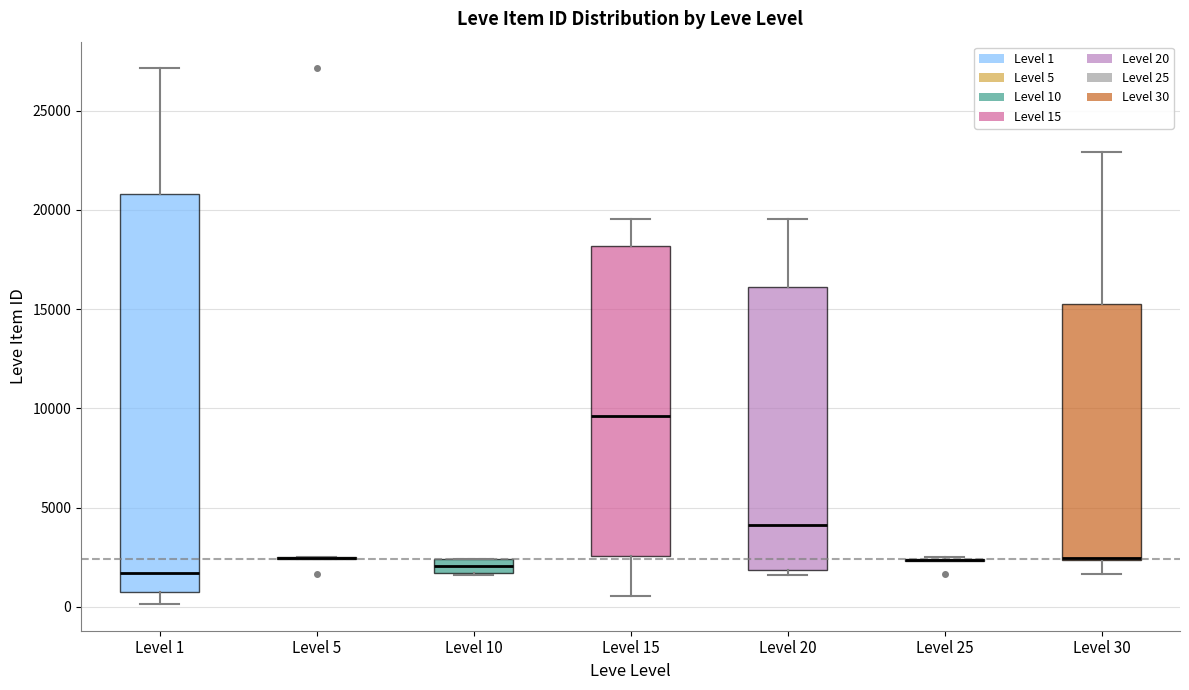

Where does the median line of the box for Level 20 sit on the y-axis? The values are not printed on the chart, so give them approximately, as read against the axis.

4000